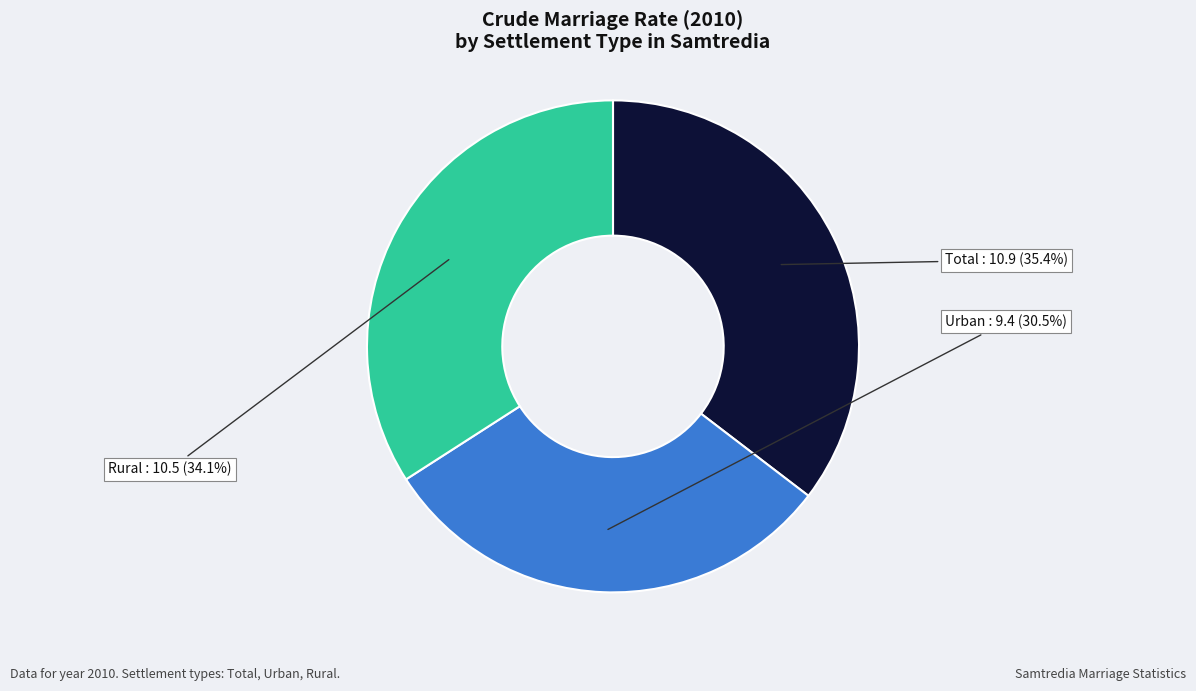

Does any single category account for the majority?

No